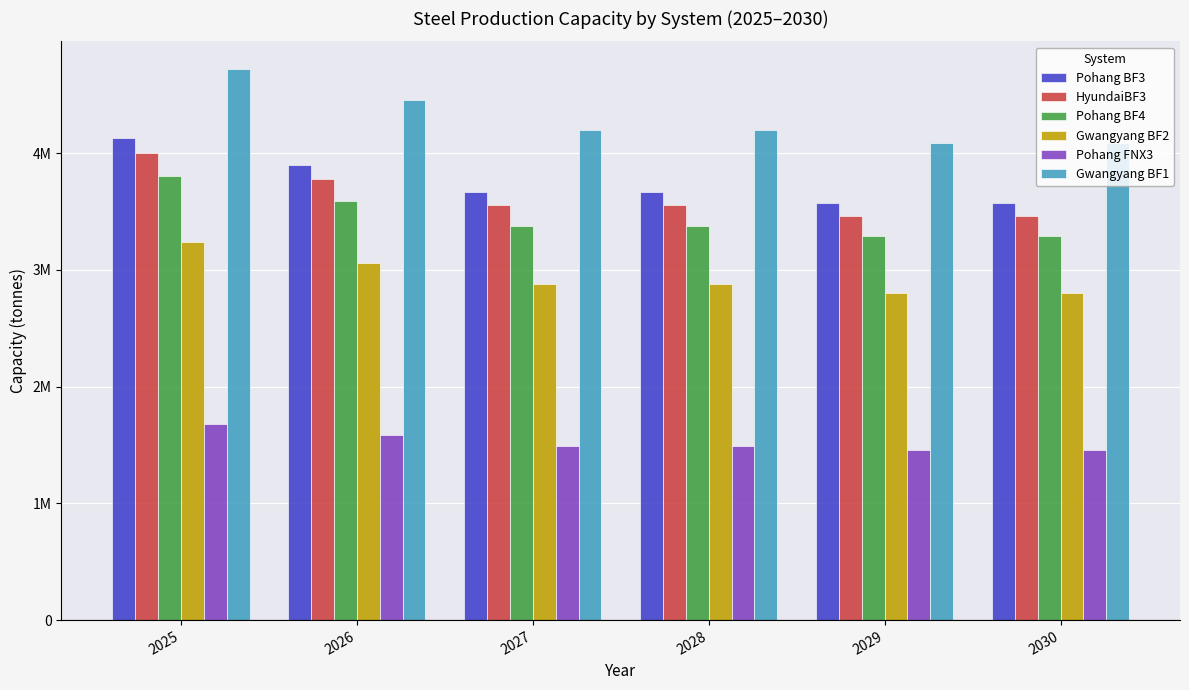

What is the average value of the Pohang FNX3 series?

1529458